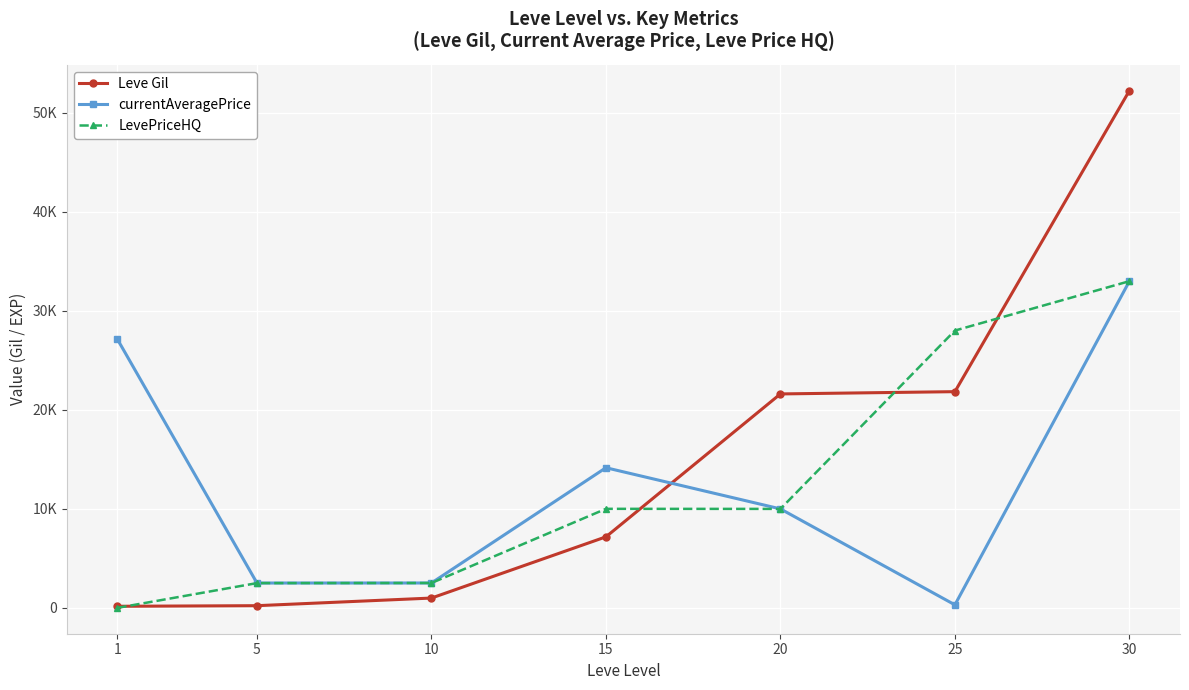

What are all the series names shown in the legend?

Leve Gil, currentAveragePrice, LevePriceHQ